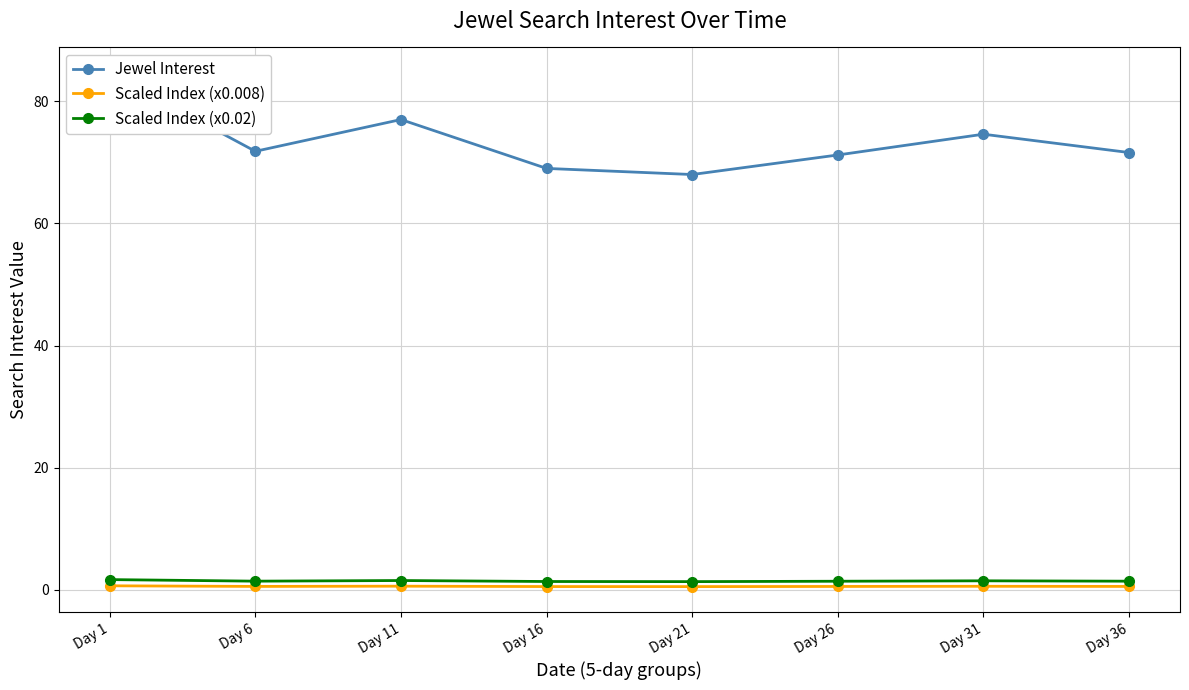

How many distinct data groups are displayed?

3